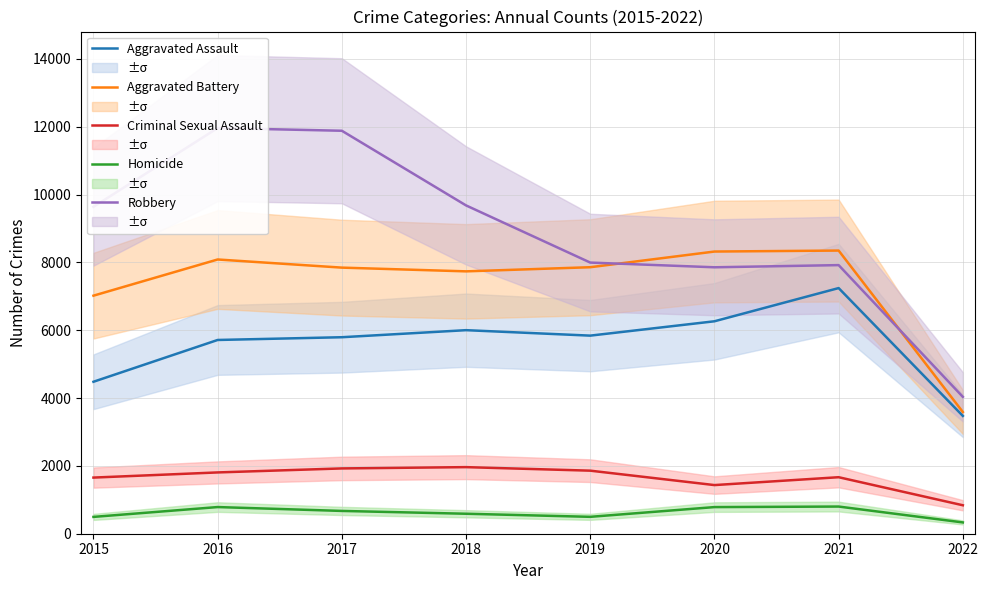

How many values in the Robbery series exceed 9638?

3